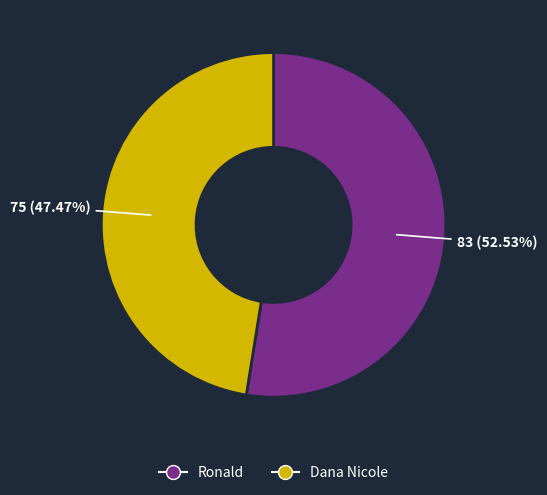

Rank the categories by value from highest to lowest.

Ronald, Dana Nicole